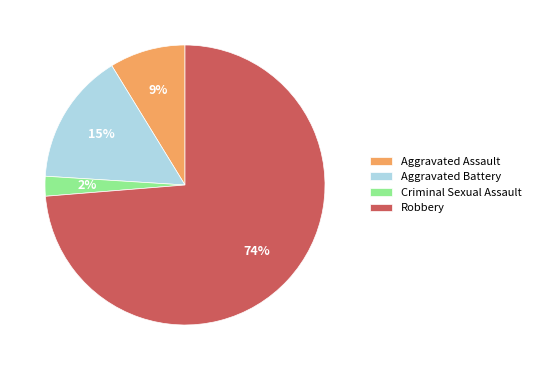

To the nearest percent, what percentage of the pie is Aggravated Battery?

15%